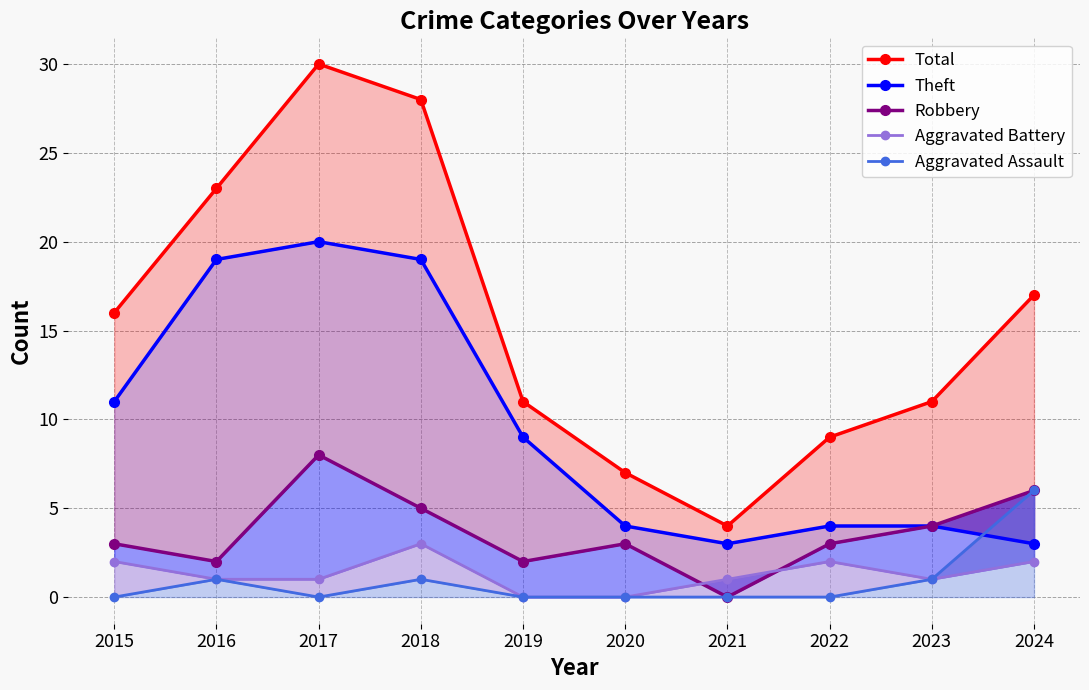

List the labels in order of Robbery value, largest first.

2017, 2024, 2018, 2023, 2015, 2020, 2022, 2016, 2019, 2021